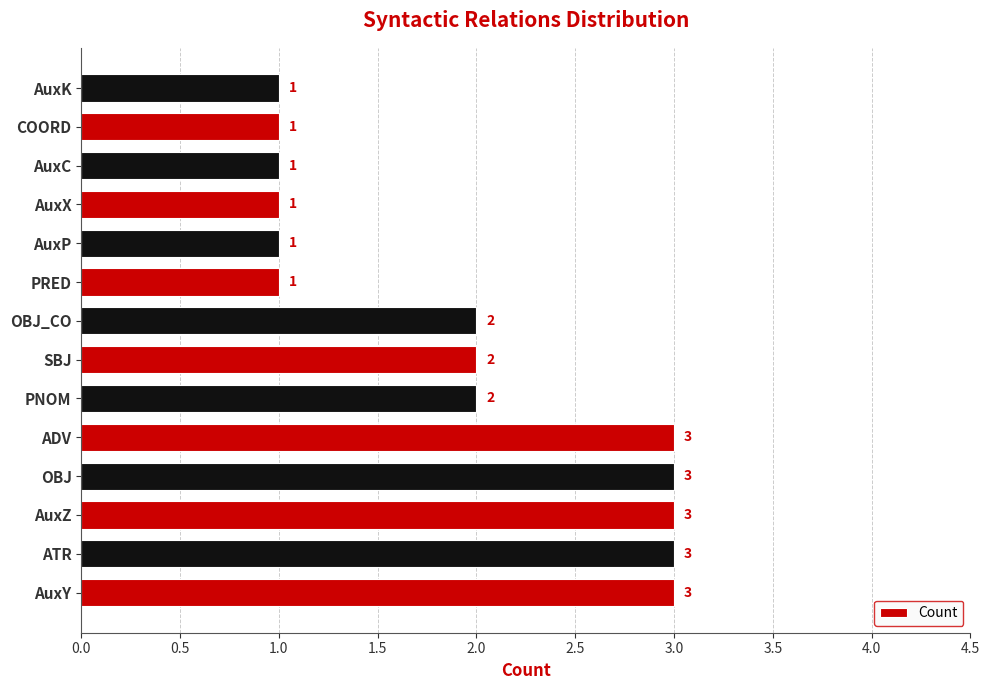

How many categories are shown in the chart?

14